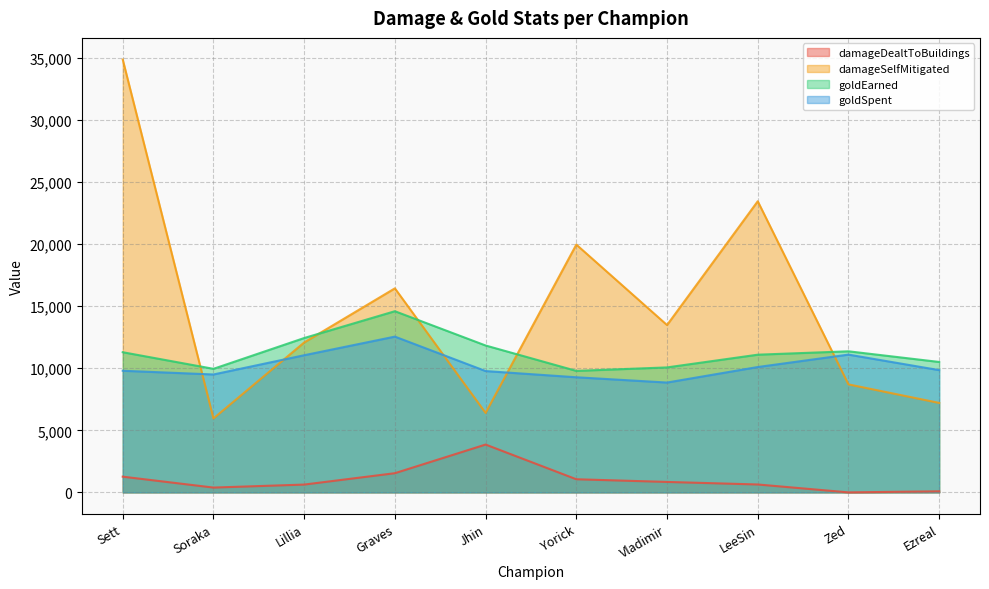

In damageDealtToBuildings, how many points are lower than both neighbors (excluding endpoints)?

2